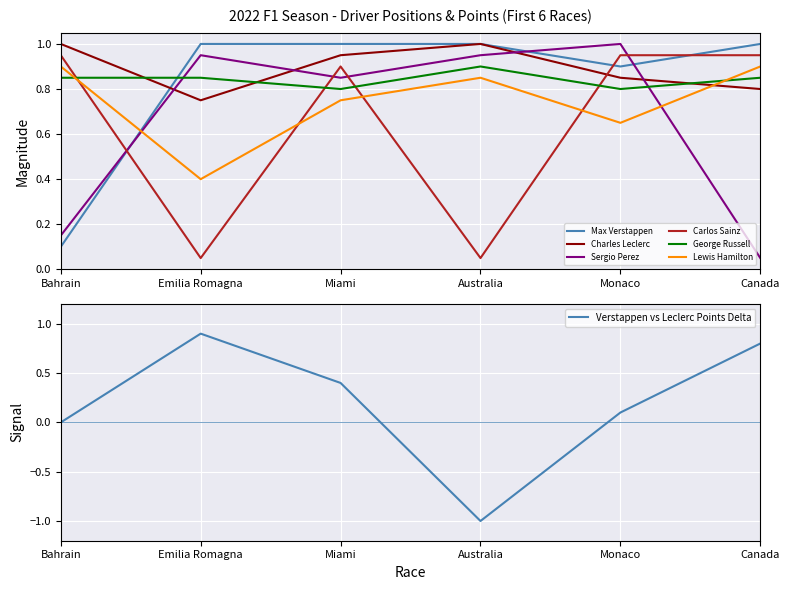

Where is the first local maximum for George Russell?

Australia